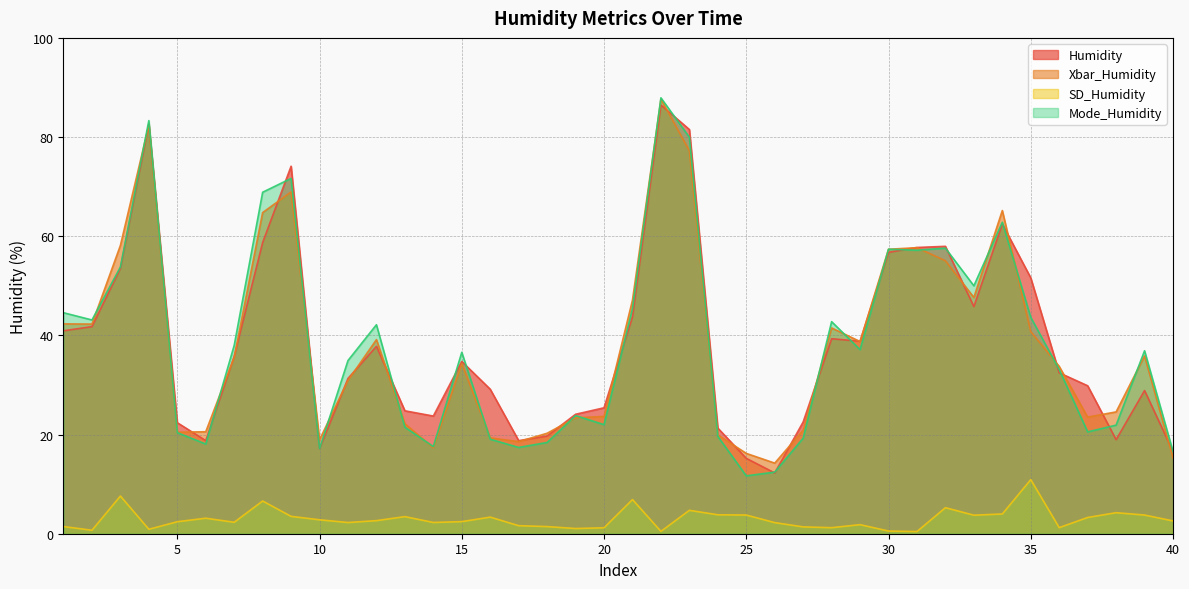

What is the total value across all series at 16?

70.9